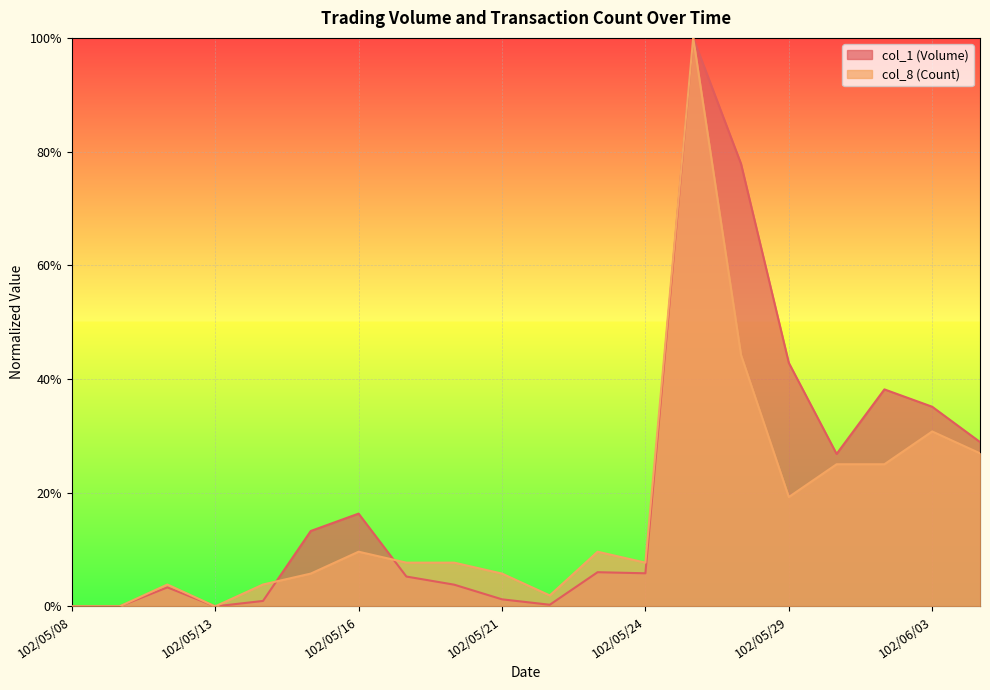

True or false: col_1 (Volume) and col_8 (Count) cross at least once.

True